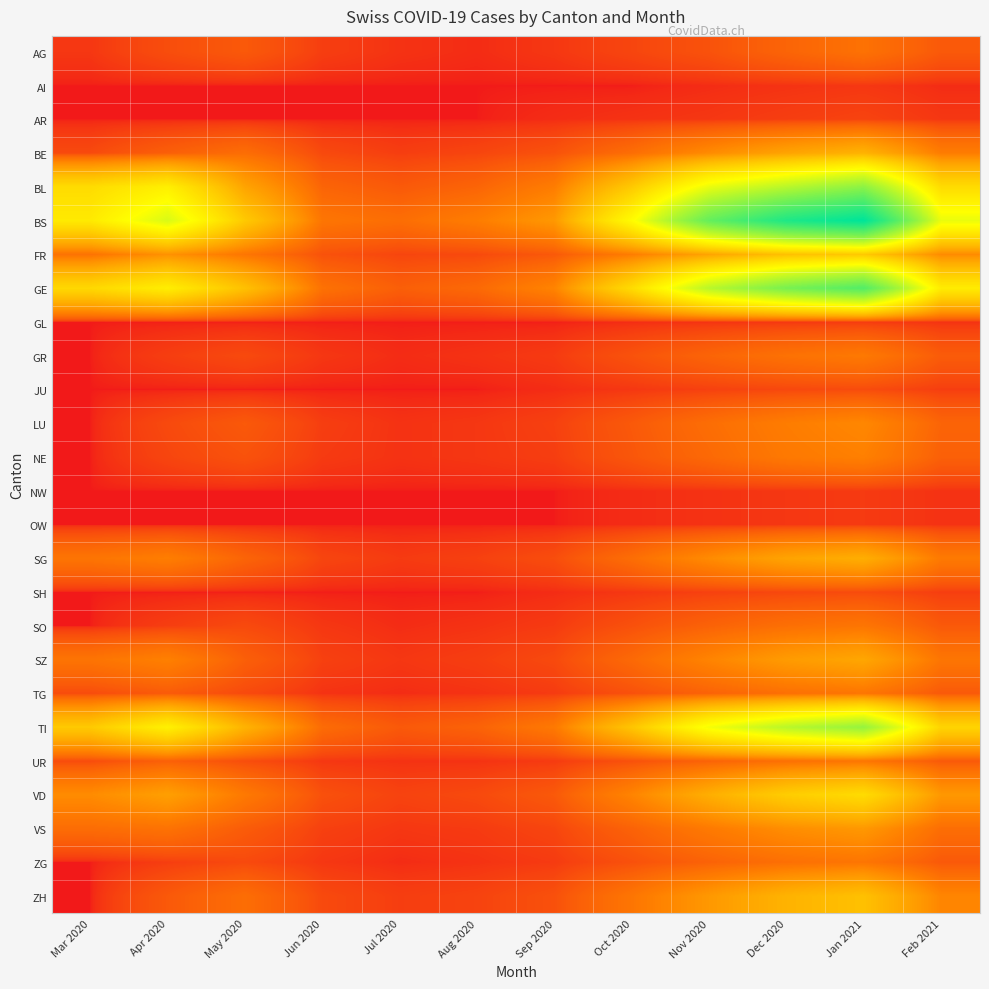

What is the difference between the highest and lowest values at Apr 2020?

434